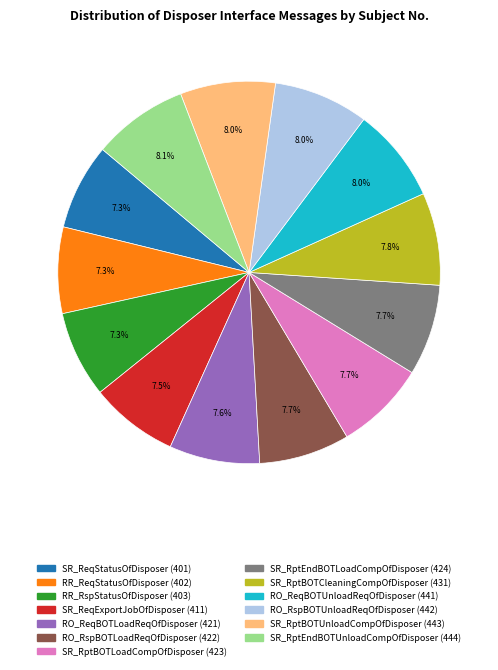

Is there any slice that represents more than half of the pie?

No